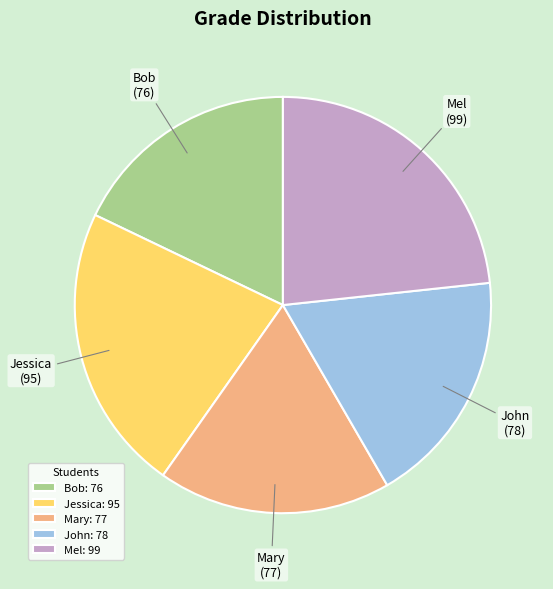

Does any single category account for the majority?

No